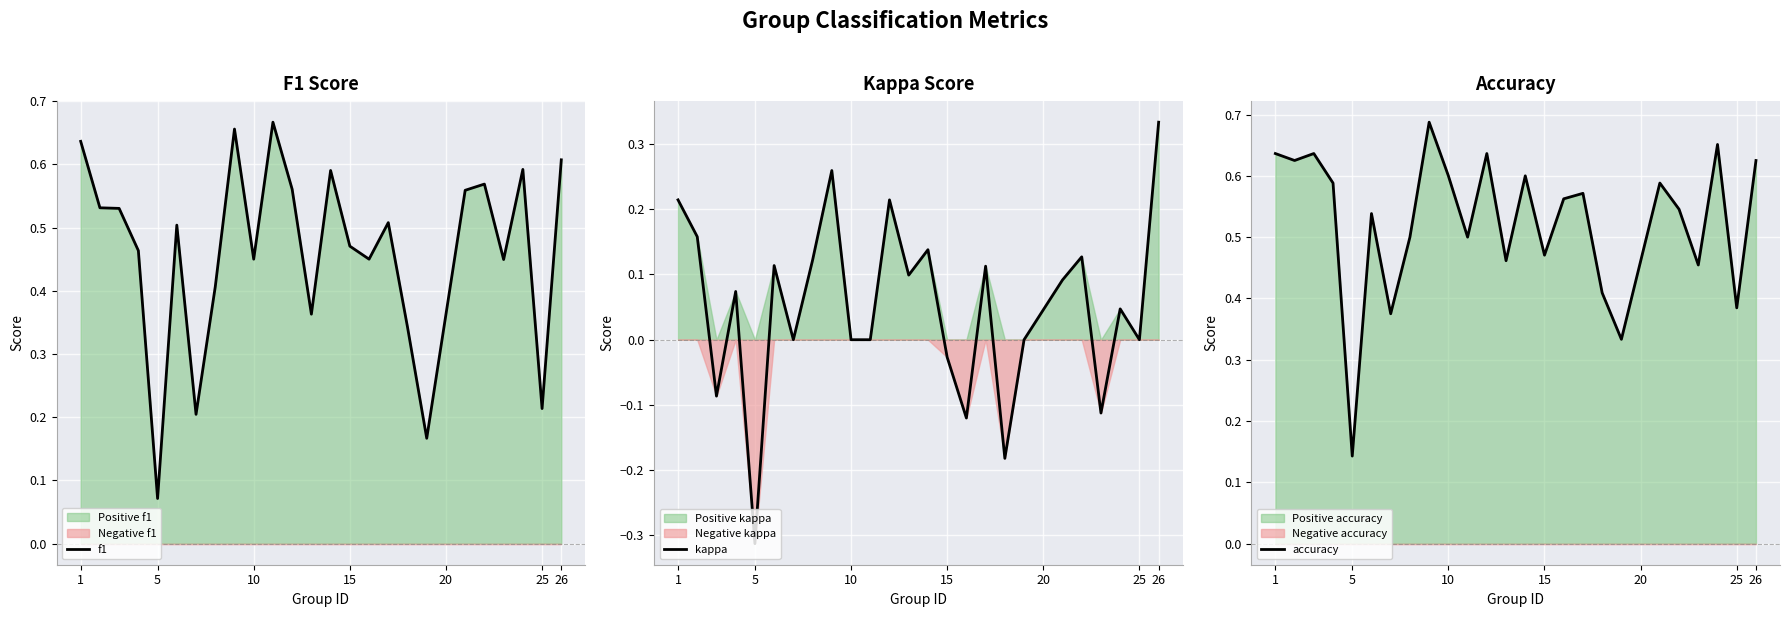

True or false: f1 and kappa intersect in this chart.

False